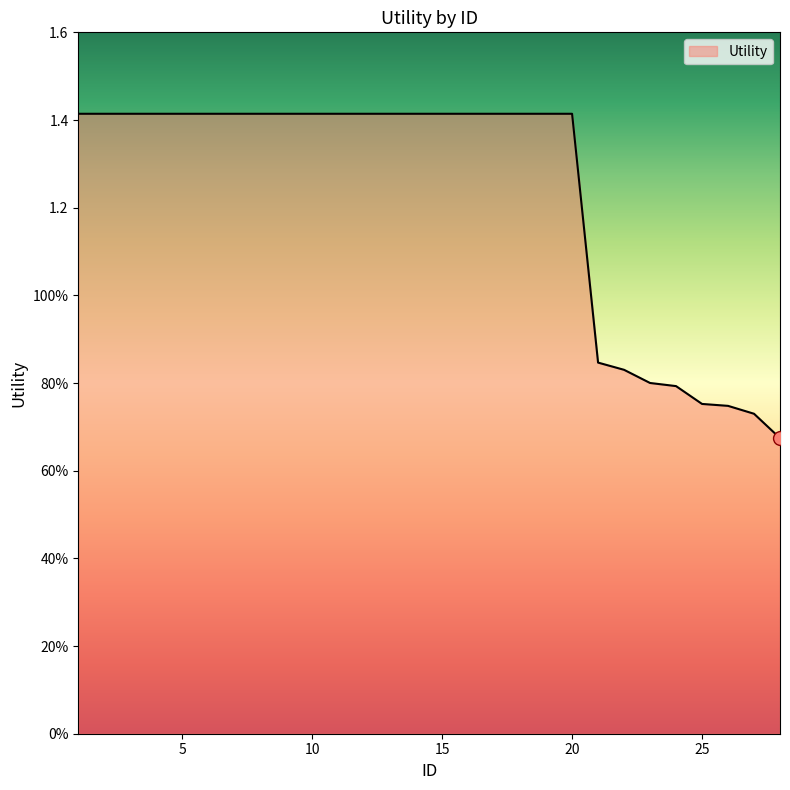

Is this an area chart (filled region under the line)?

Yes